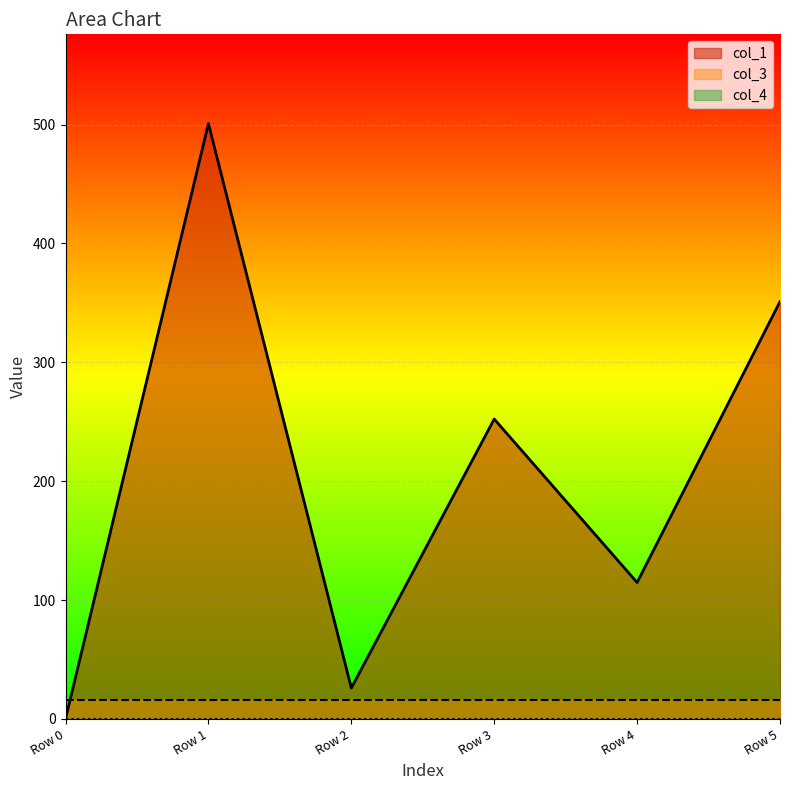

What is the value of the col_3 point at the 1st from the left?

16.0